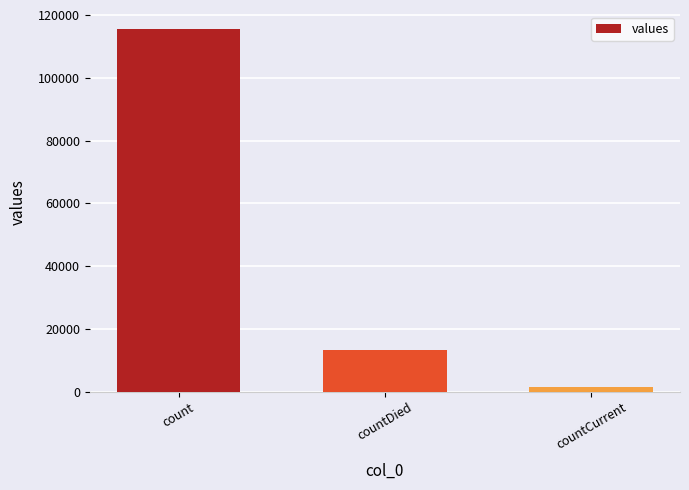

Are the bars grouped side by side (vs. stacked)?

No